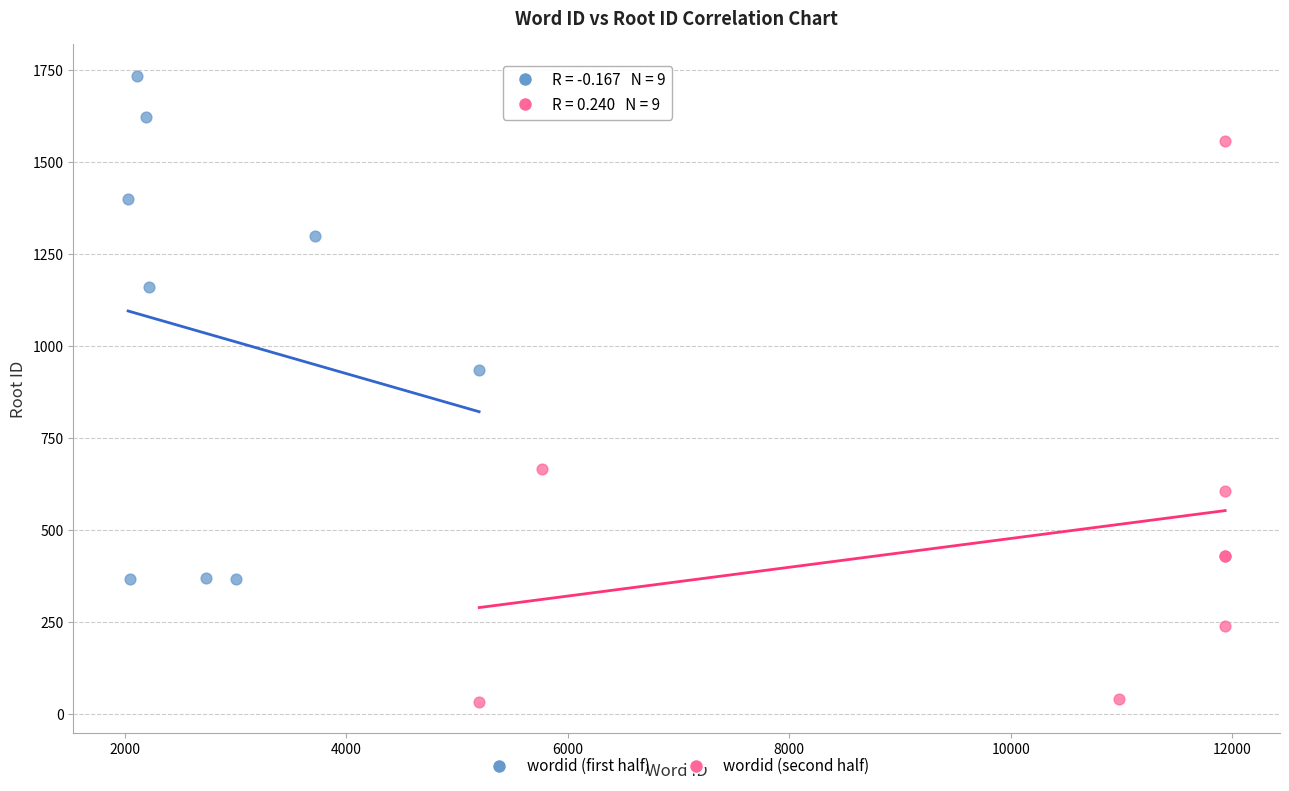

Which series has the largest Y range (max minus min)?

wordid (second half)